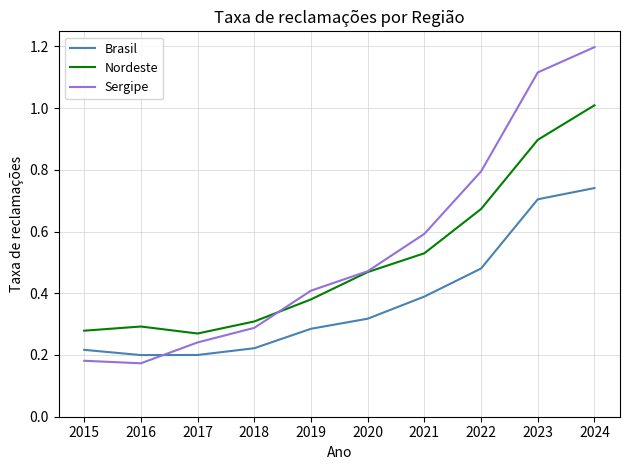

Is the value of Brasil at 2015 greater than the value of Nordeste at 2017?

No